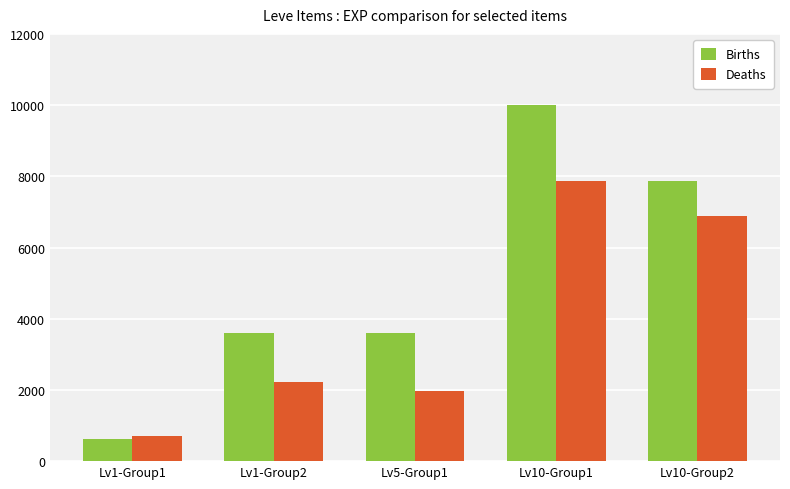

What is the value of the Births bar at the 1st from the left?

630